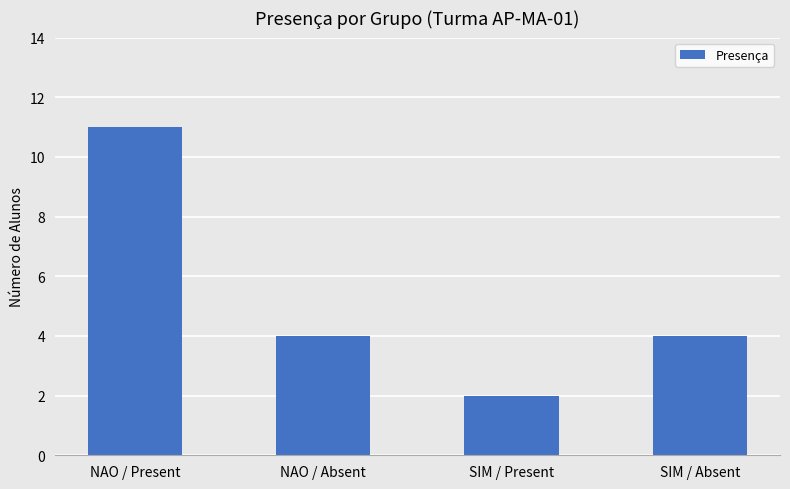

How many values are between 4 and 11?

3